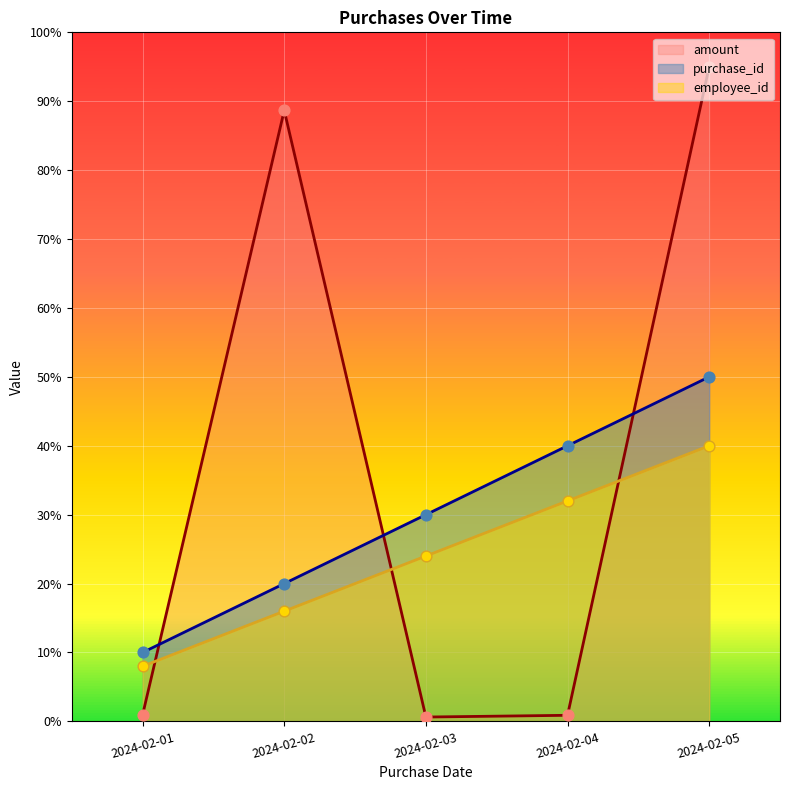

Which series reaches the minimum Y coordinate?

amount